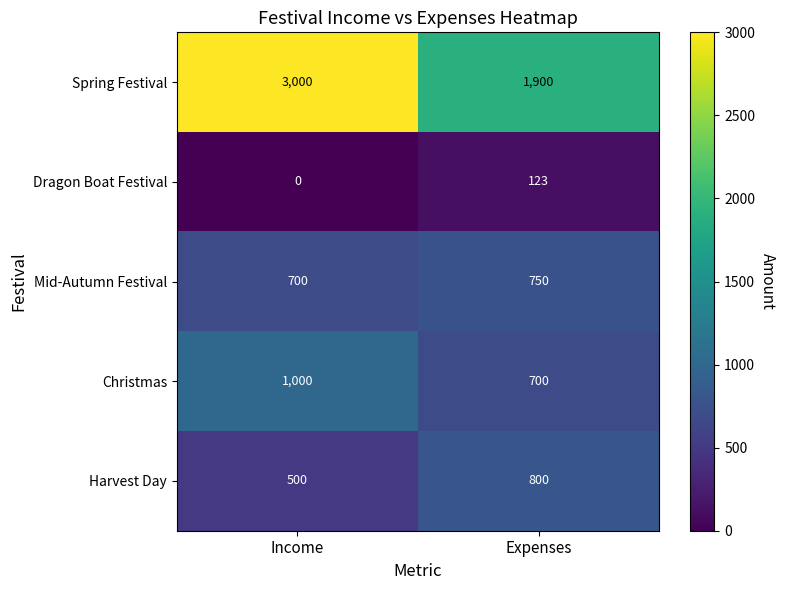

At which category is the sum across all series the highest?

Income